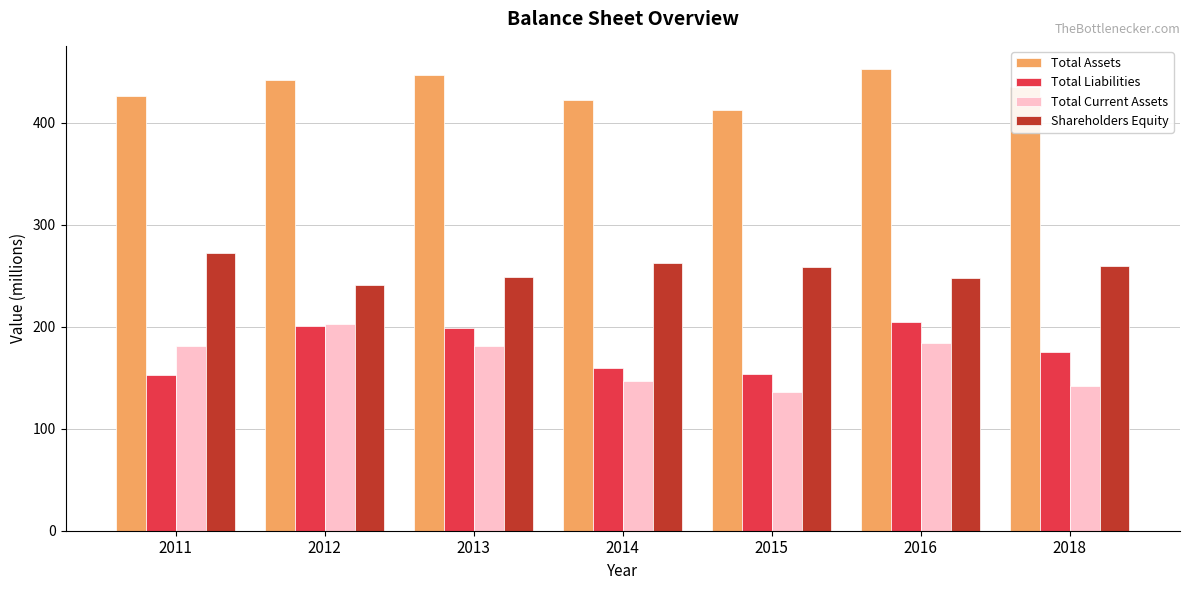

What is the sum of all Total Assets values?

3039